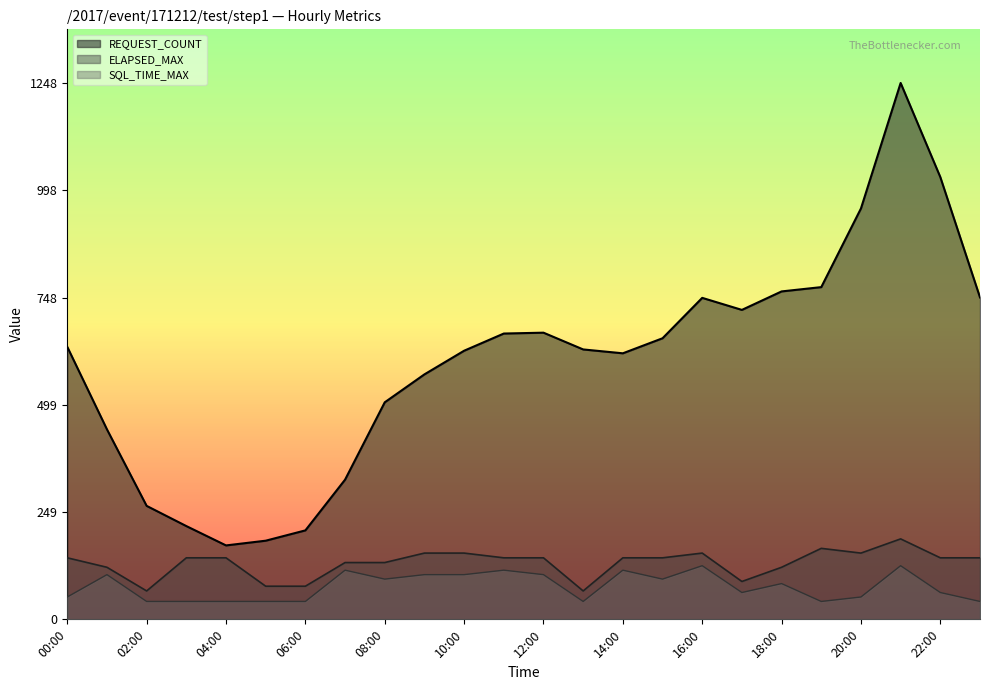

Rank the categories by SQL_TIME_MAX value from highest to lowest.

16:00, 21:00, 07:00, 11:00, 14:00, 01:00, 09:00, 10:00, 12:00, 08:00, 15:00, 18:00, 17:00, 22:00, 00:00, 20:00, 02:00, 03:00, 04:00, 05:00, 06:00, 13:00, 19:00, 23:00